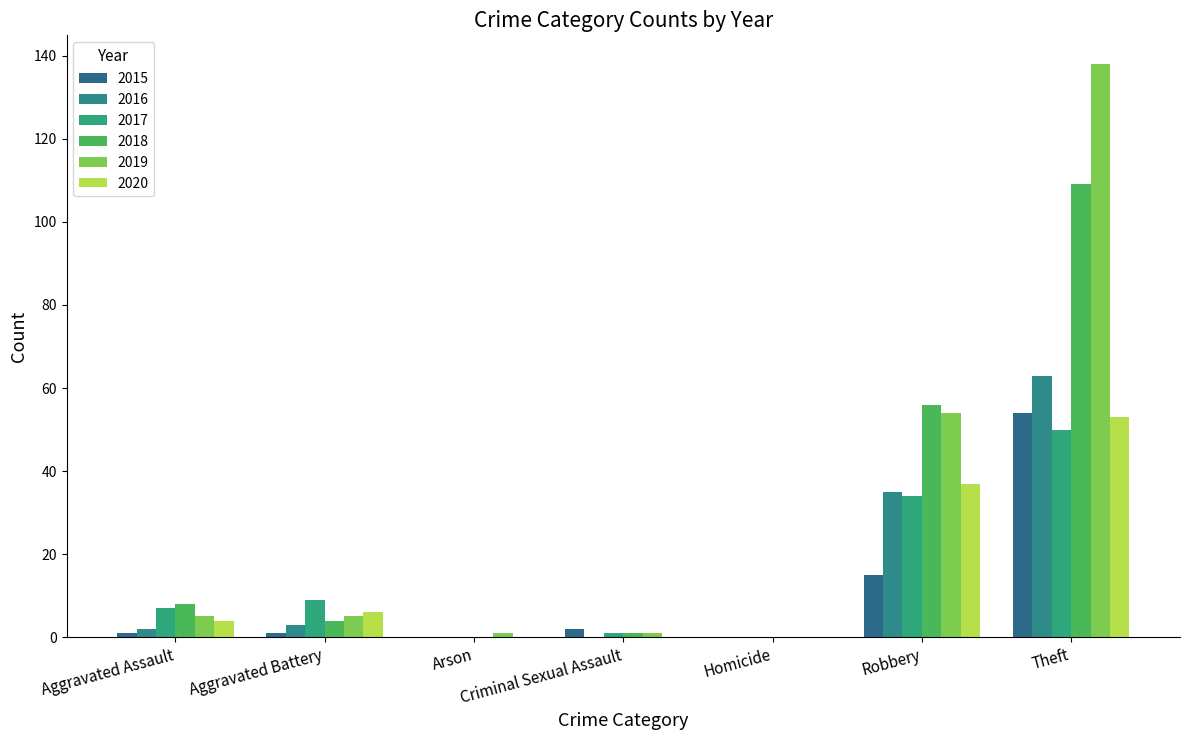

How many groups of bars are there?

7